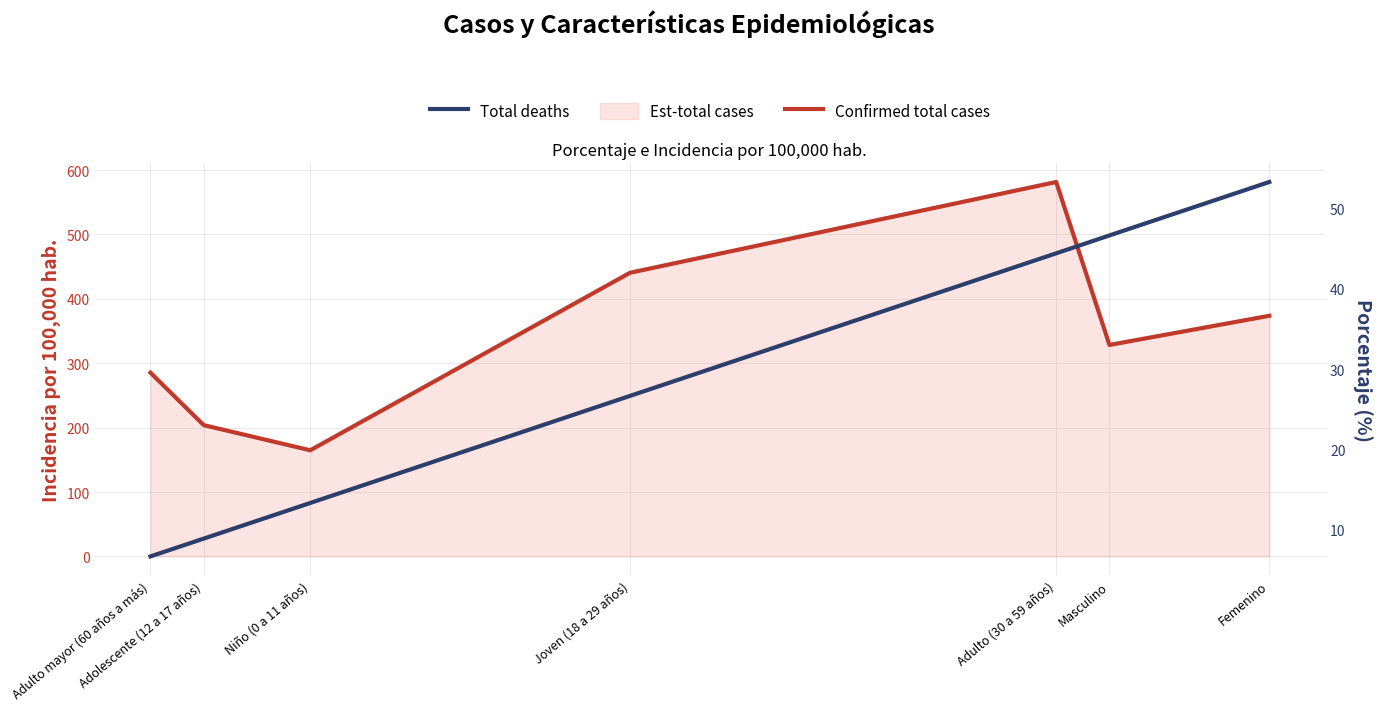

Does the chart display data point markers on the line(s)?

No